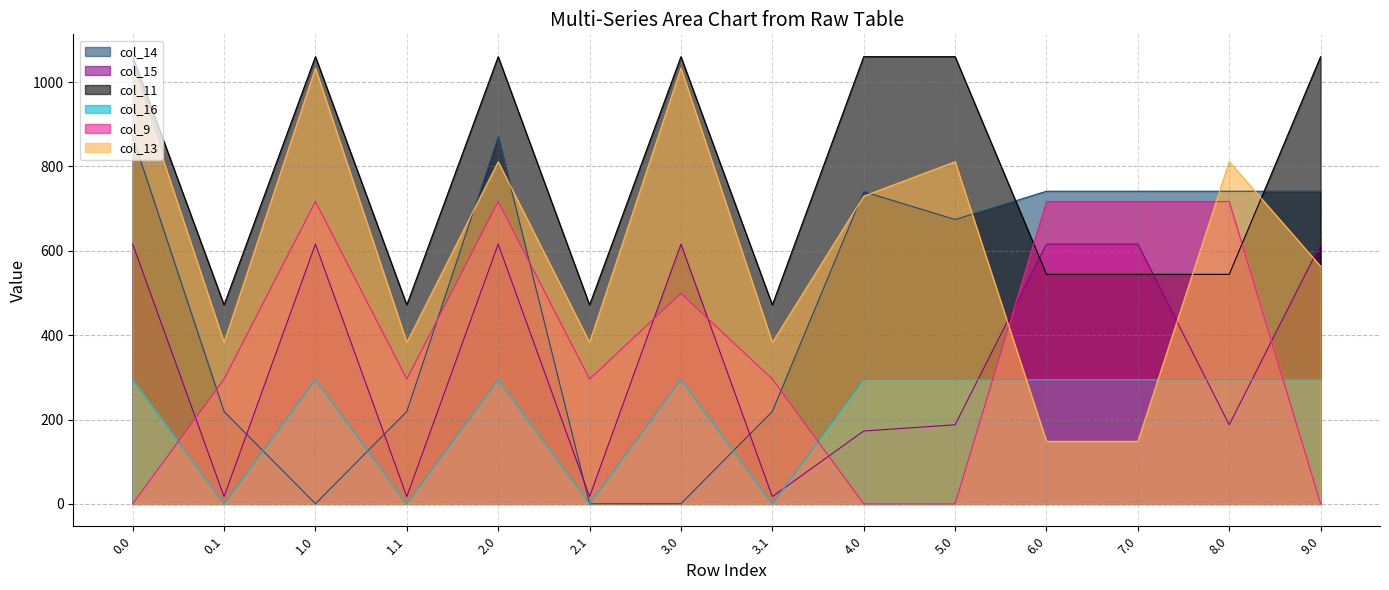

At how many categories does at least one series exceed 658?

10